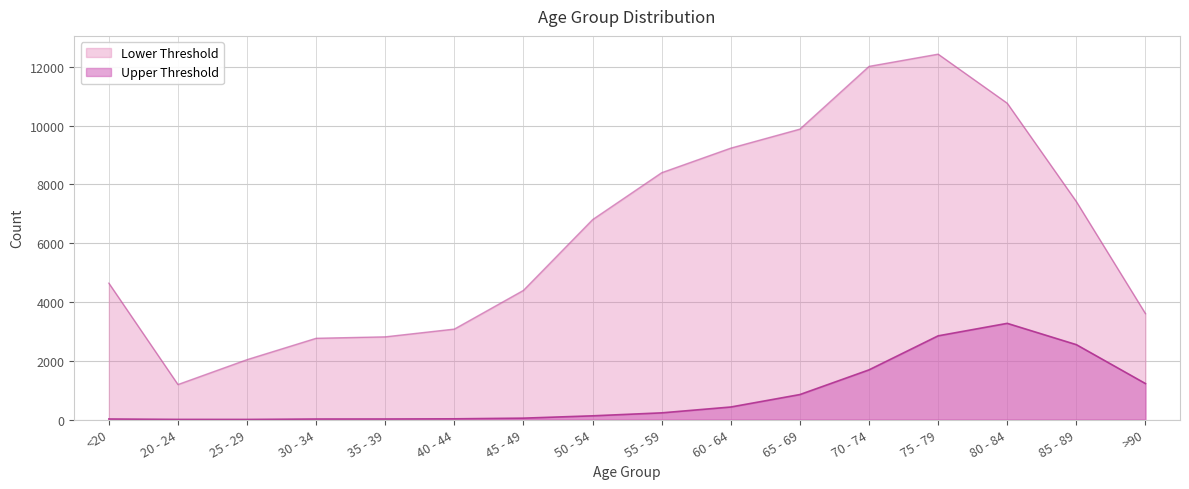

True or false: Lower Threshold and Upper Threshold cross at least once.

False